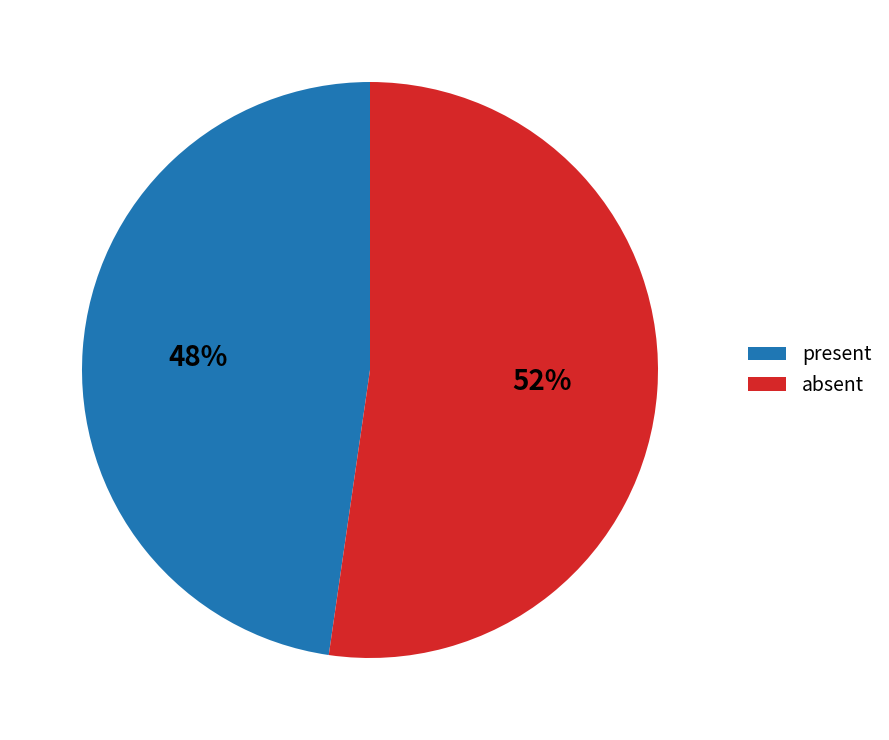

Between present and absent, which is larger?

absent